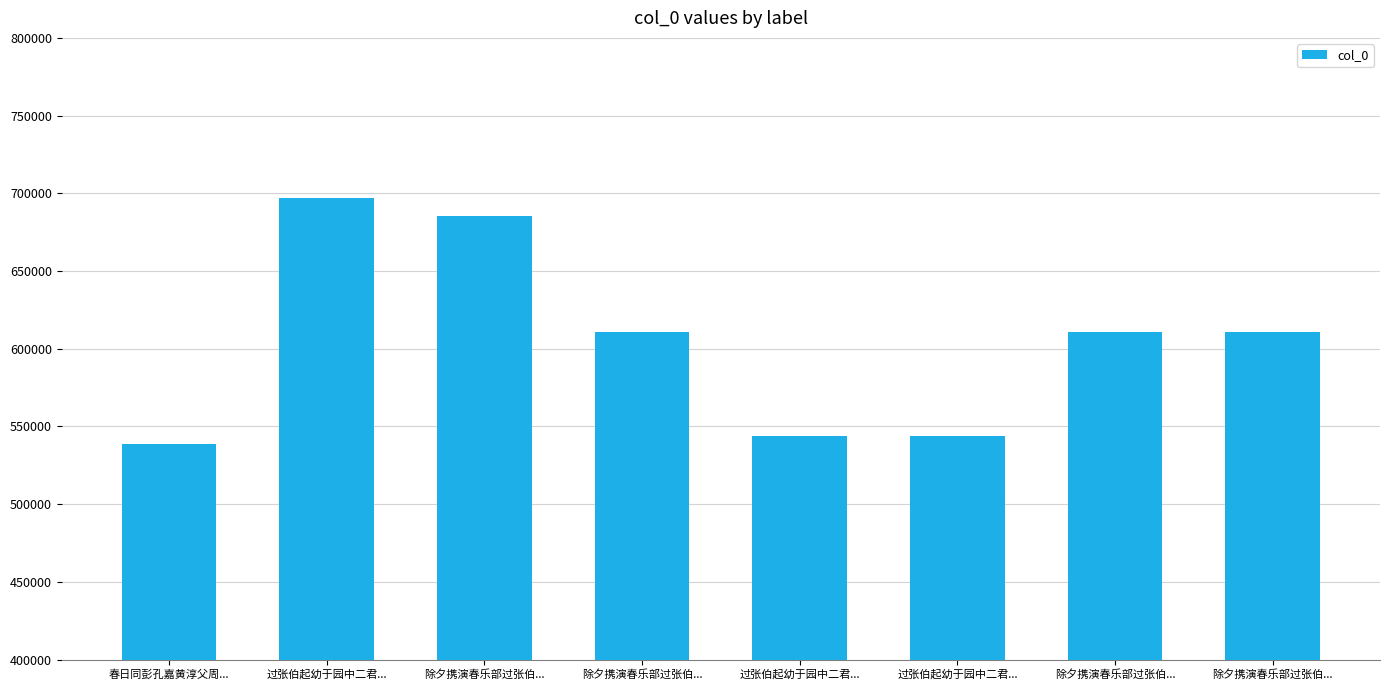

Reading right to left, extract all data points from this chart.

610476	610477	544086	544085	610475	685482	697043	538644